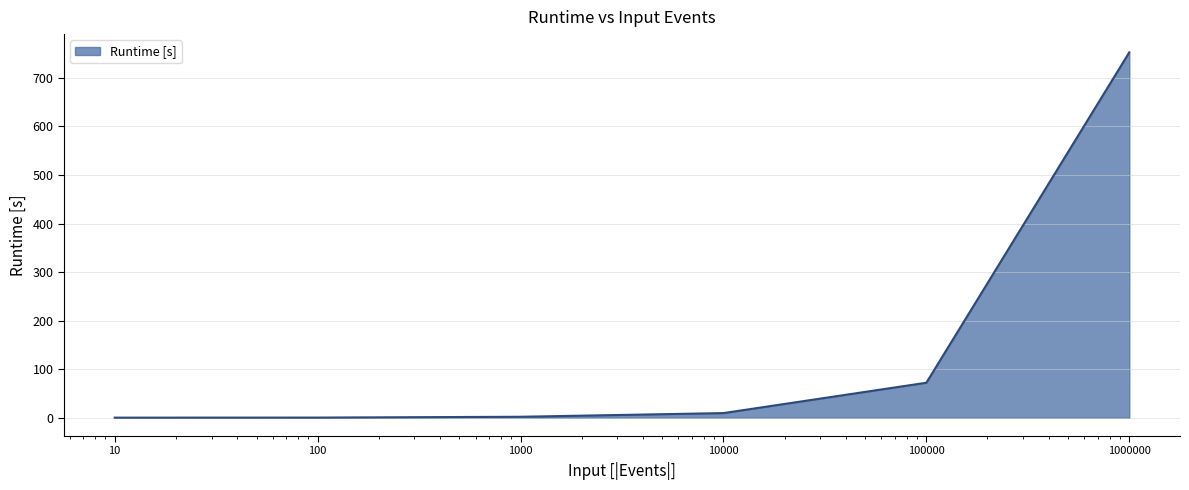

What is the difference between the maximum and minimum values?

752.2